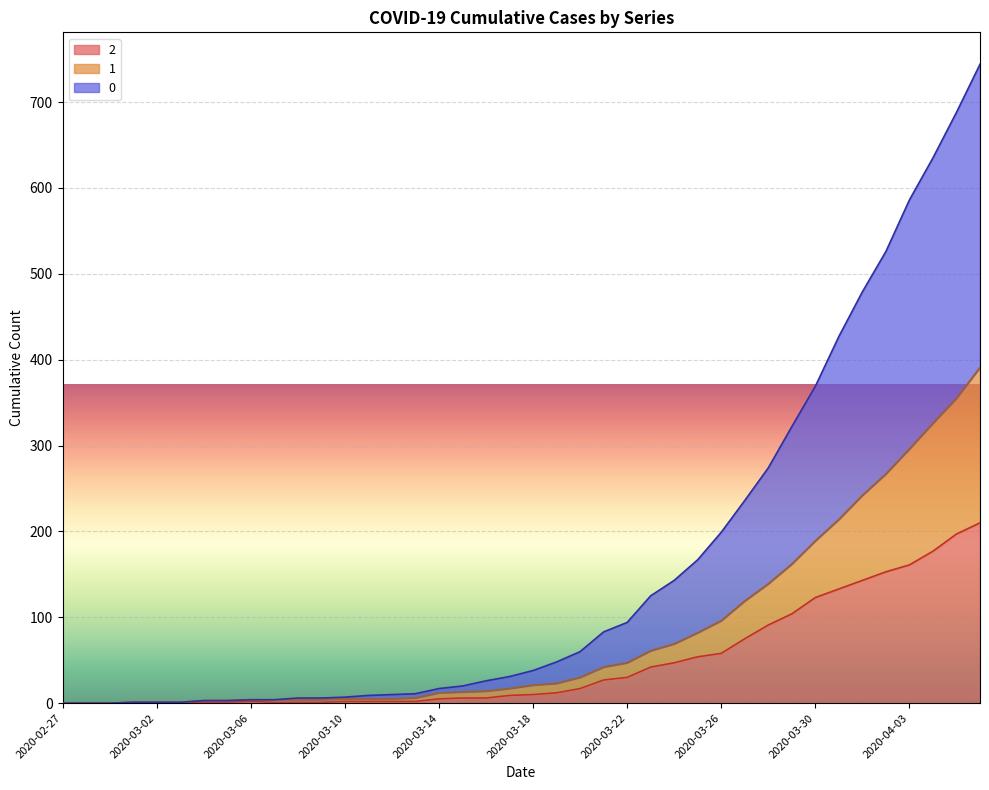

At which label does 2 reach its minimum?

2020-02-27